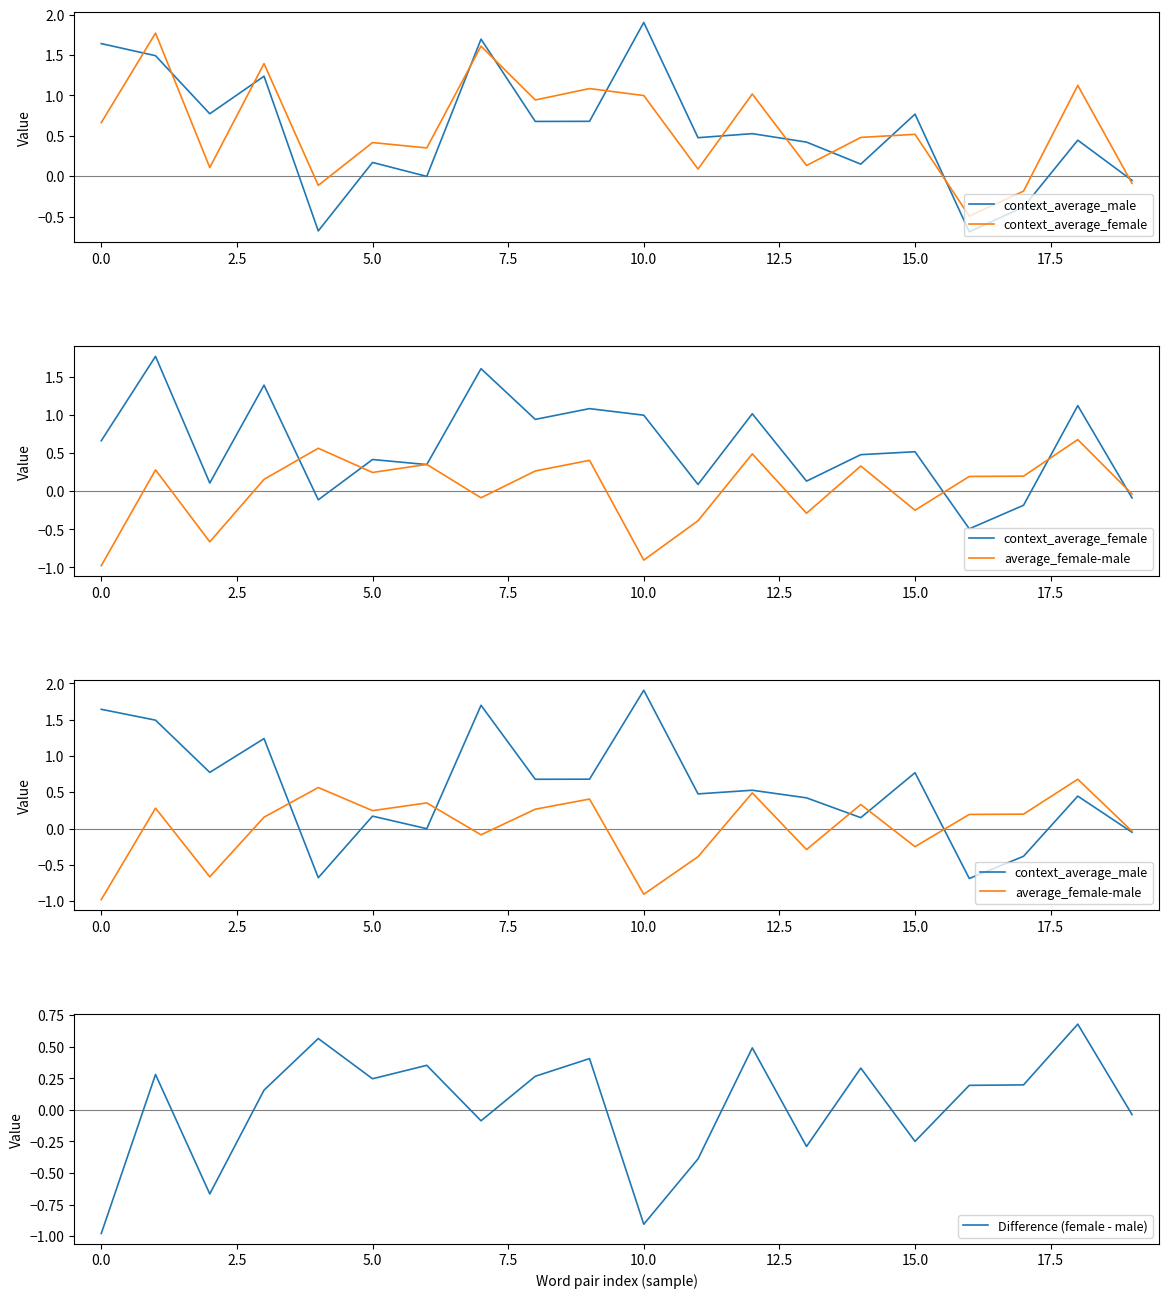

True or false: Difference (female - male) has a value of -0.3 at 0.0.

False